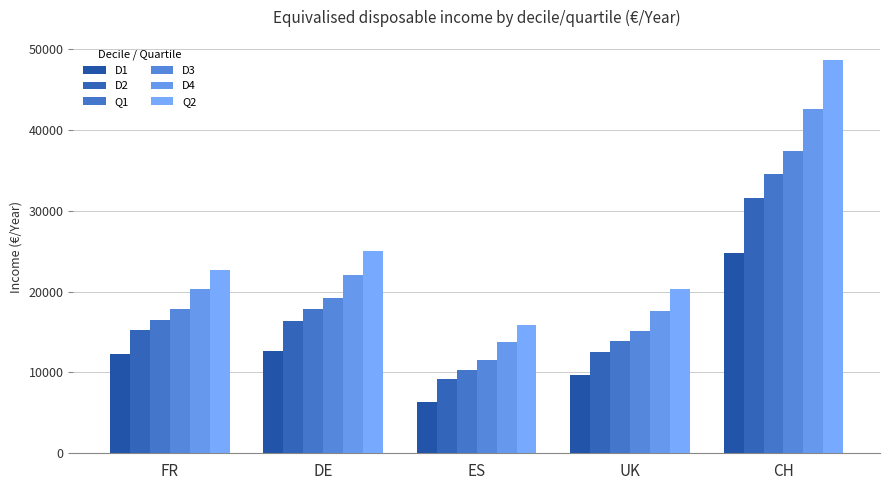

How many groups of bars are there?

5